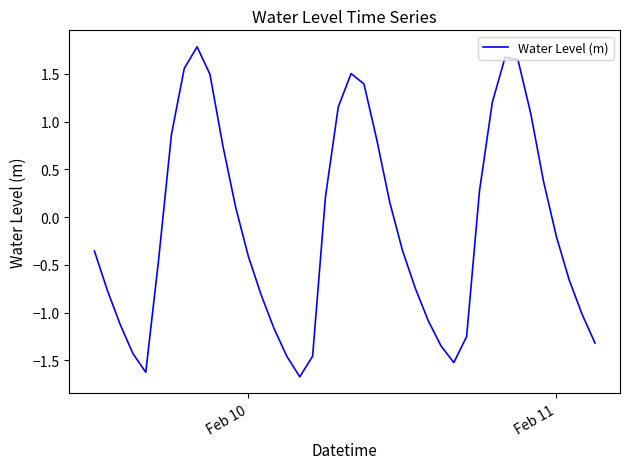

How many values are below 0?

22